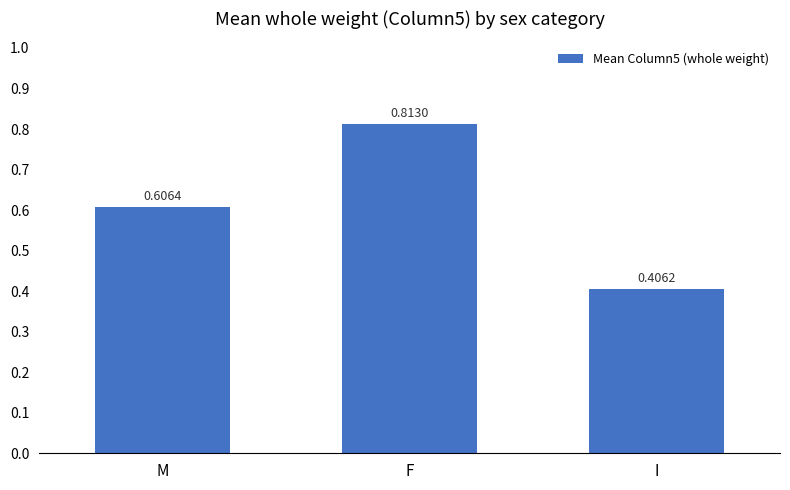

What is the sum of all values?

1.8